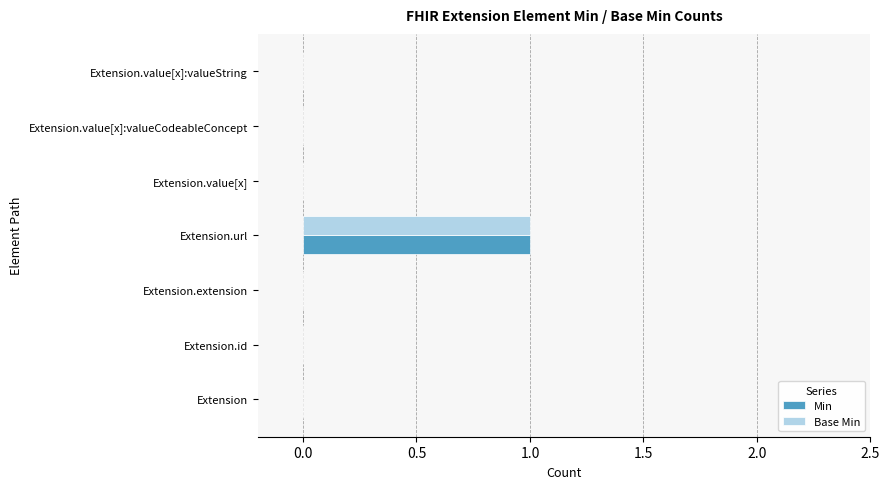

At which category is the sum across all series the highest?

Extension.url